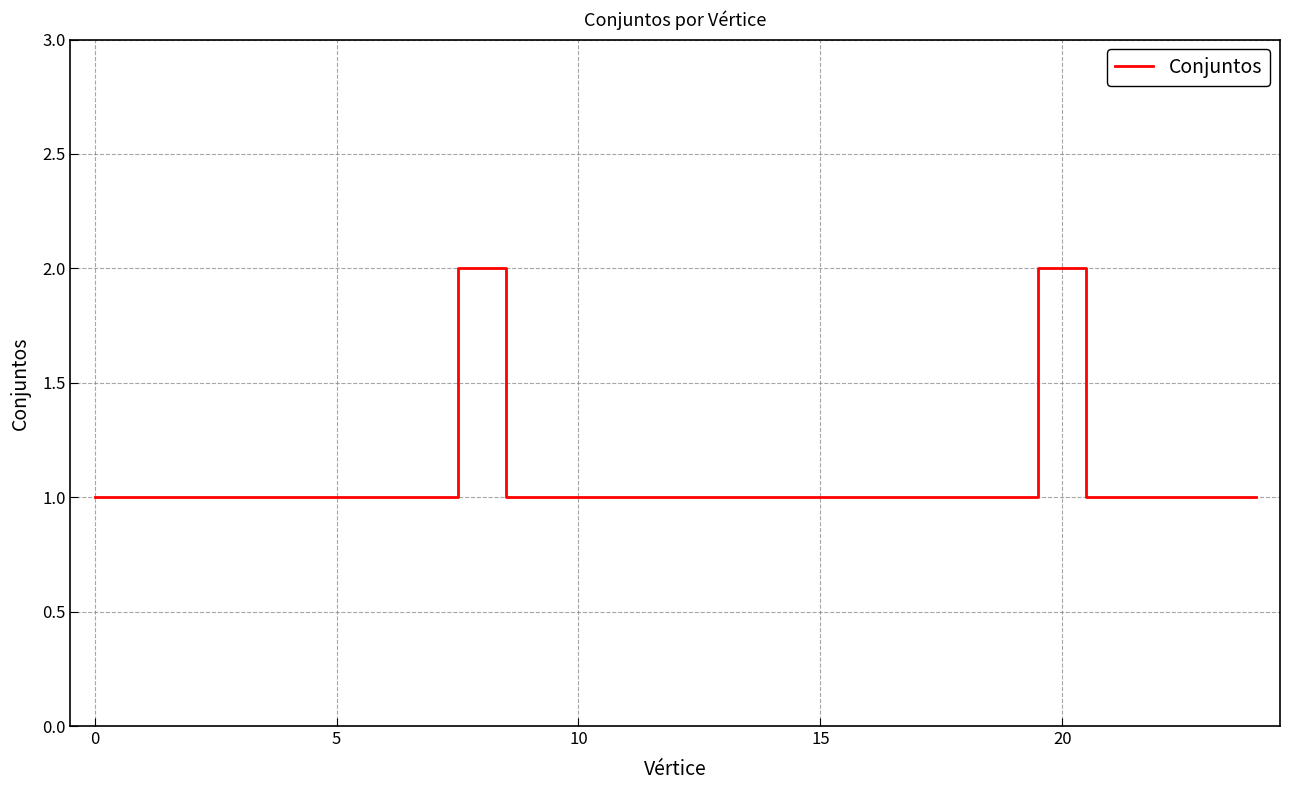

How many lines are shown in the chart?

1